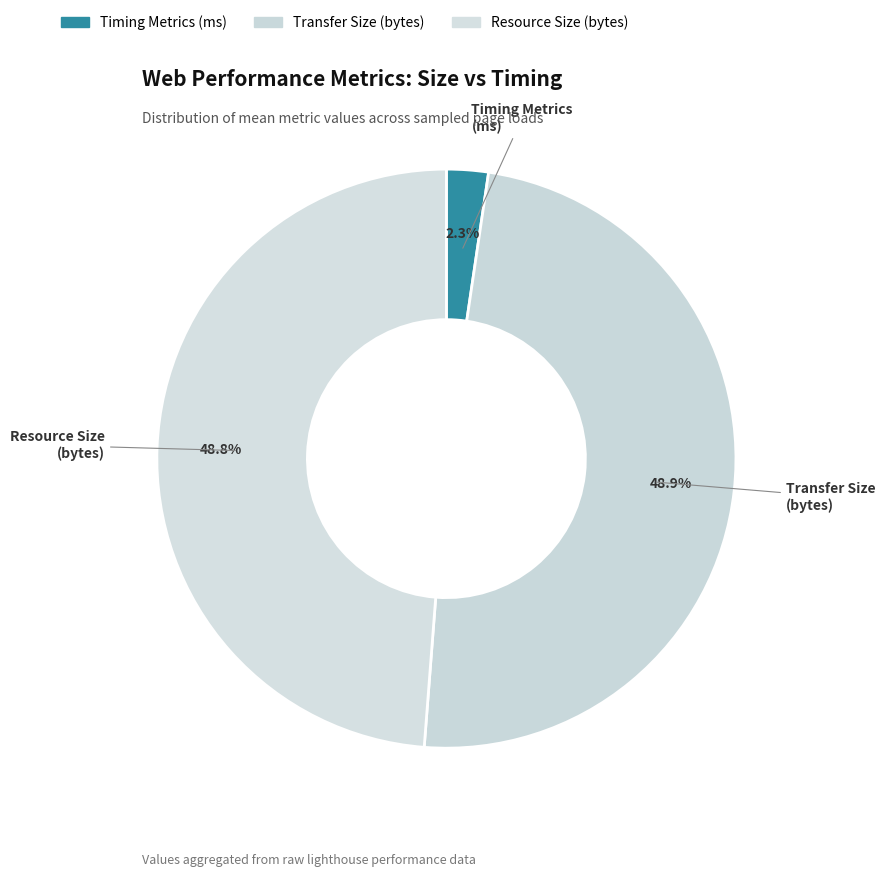

What portion of the pie excludes Resource Size (bytes)?

51.2%